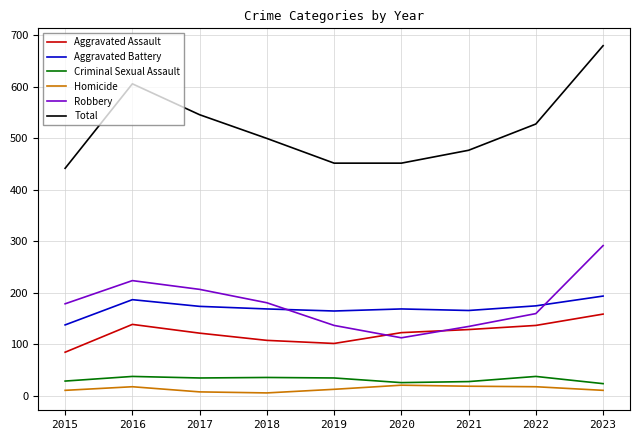

True or false: Total and Homicide cross at least once.

False